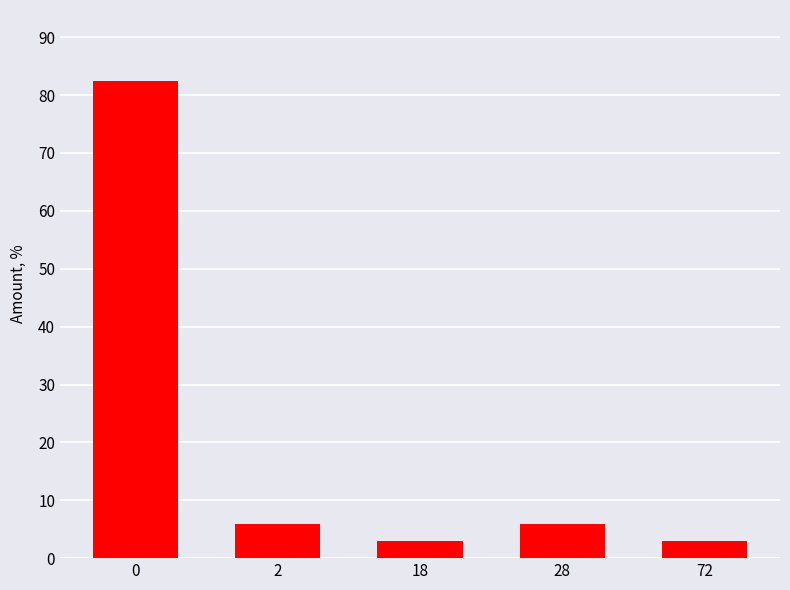

Reading left to right, what are all the values shown in this chart?

0=82.4	2=5.9	18=2.9	28=5.9	72=2.9